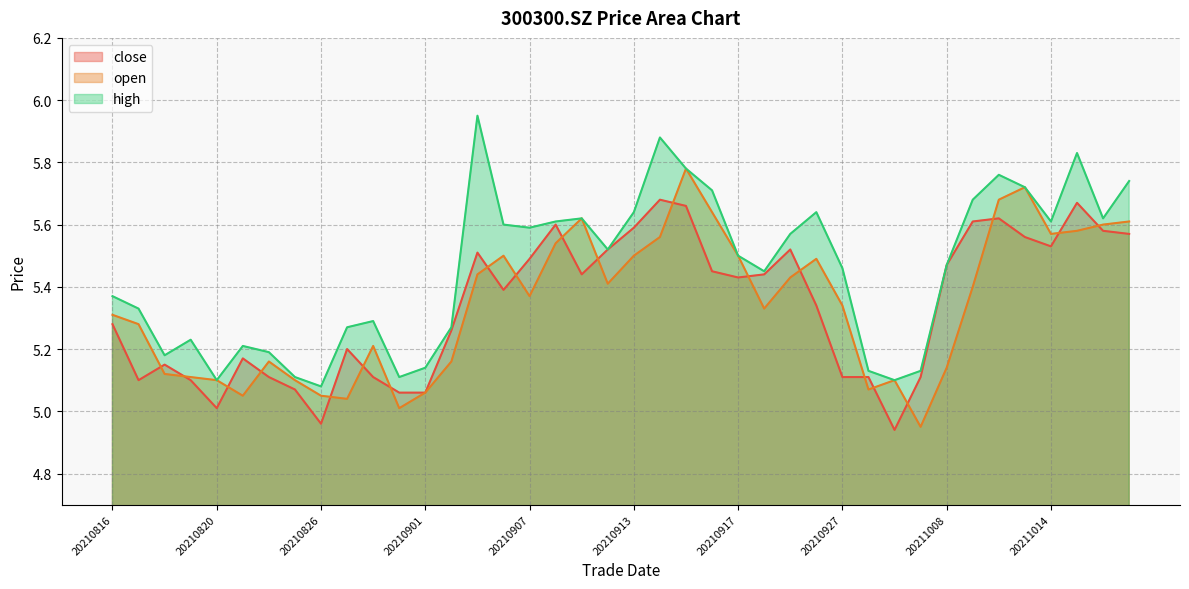

At how many categories does at least one series exceed 5?

40